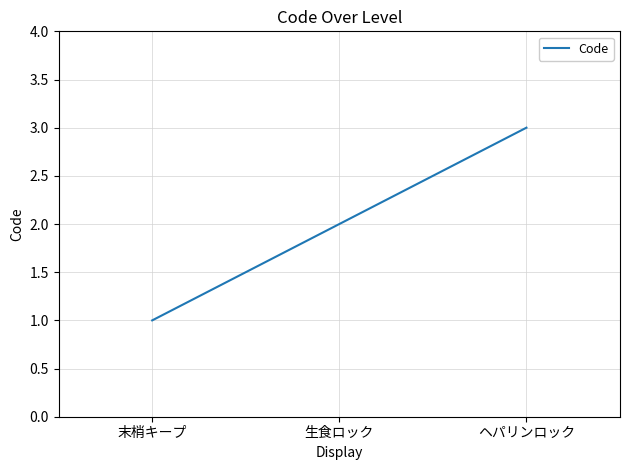

At which category does the chart reach its peak across all series?

ヘパリンロック